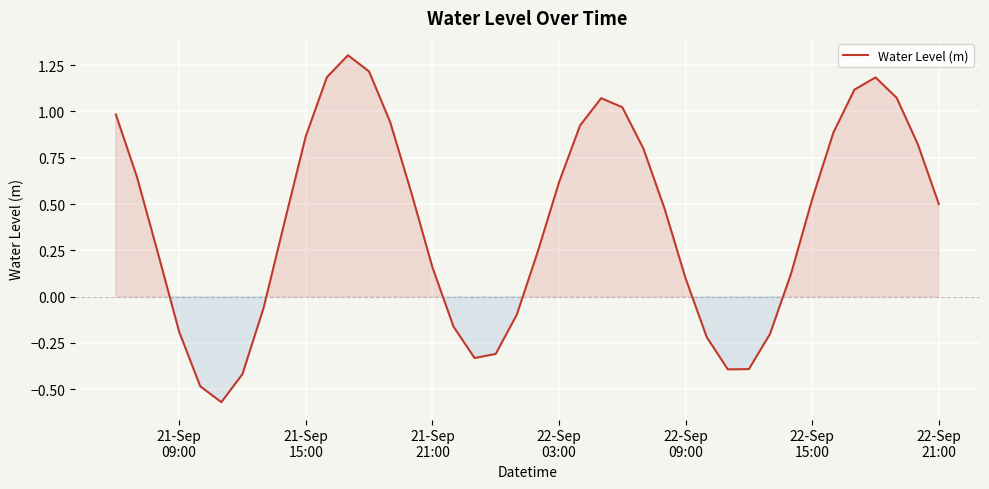

How many positive values are there?

27